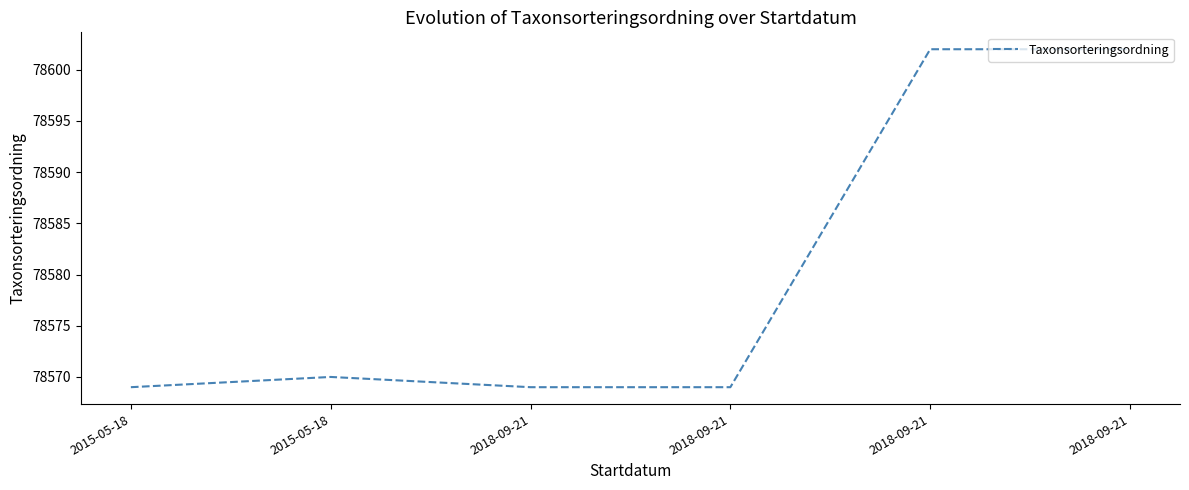

Approximately how many times larger is the value at 2018-09-21 compared to 2015-05-18?

1.0